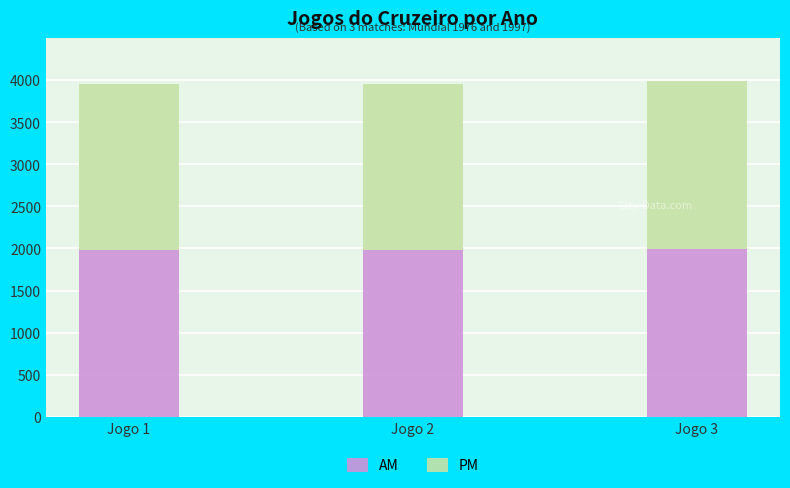

The value of AM at Jogo 1 is 1976. True or false?

True